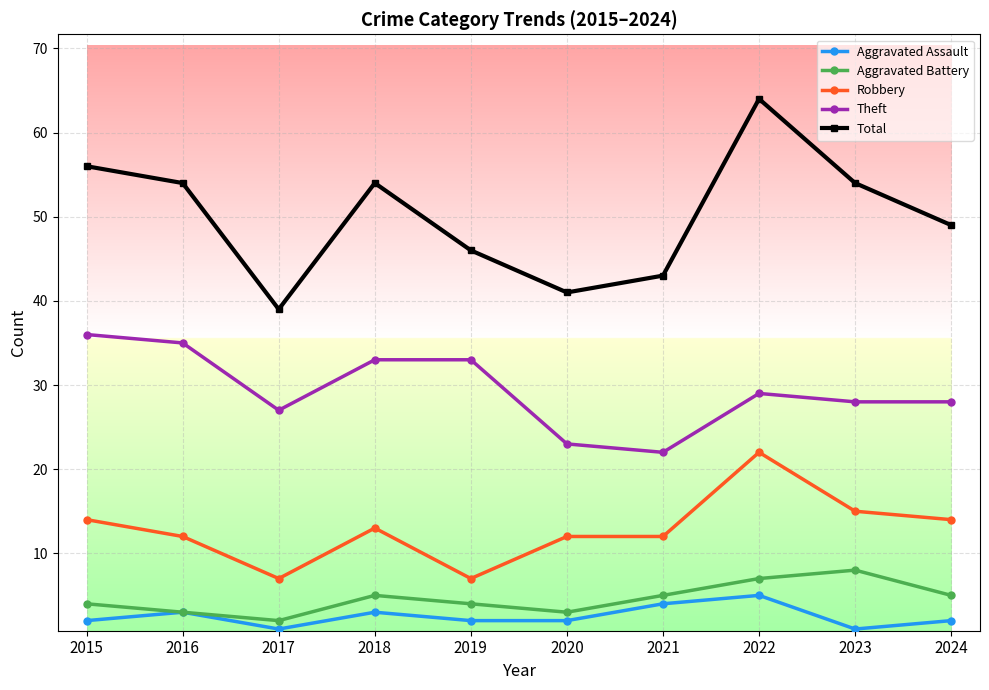

What is the value of the Total point at the 3rd from the left?

39